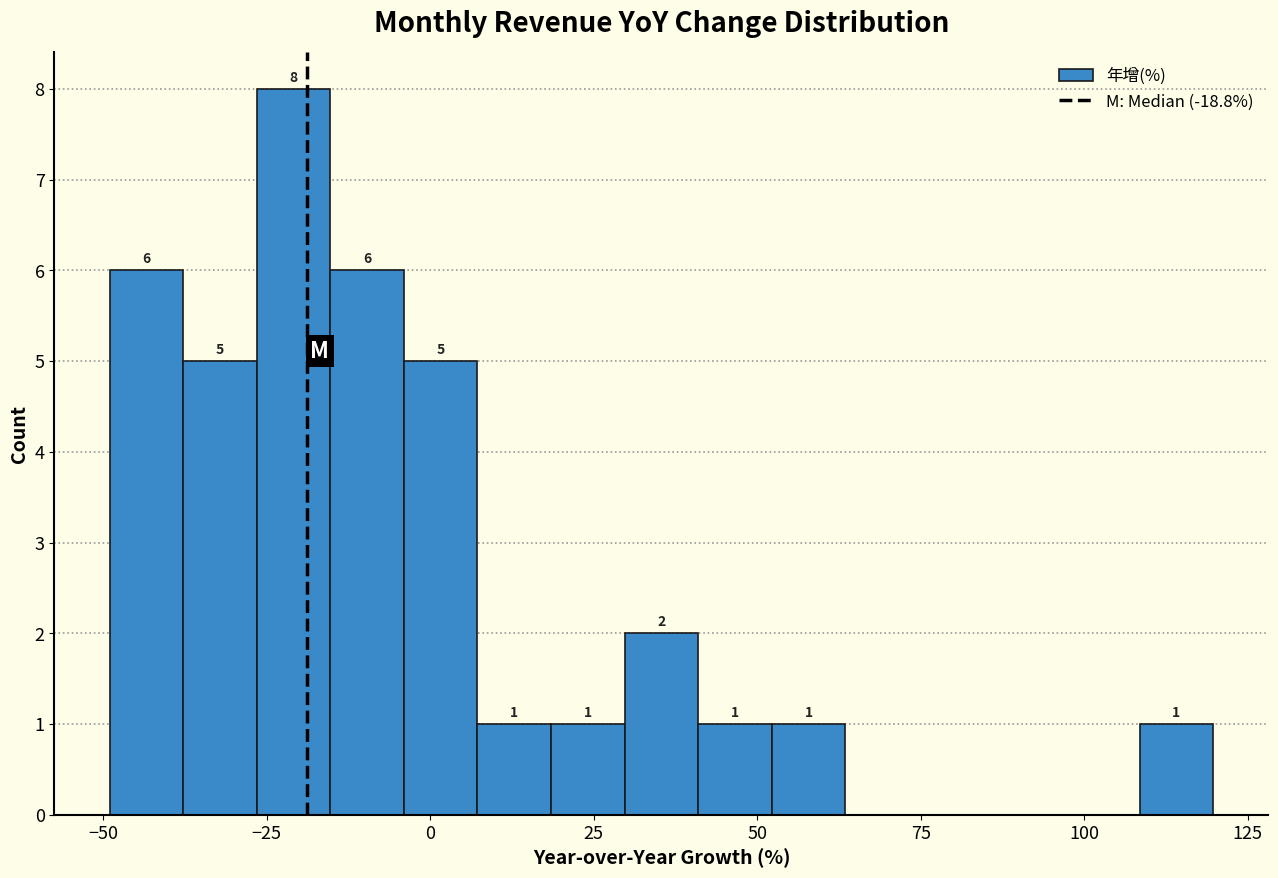

Read against the x-axis, roughly where is the centre of the tallest bar?

-20